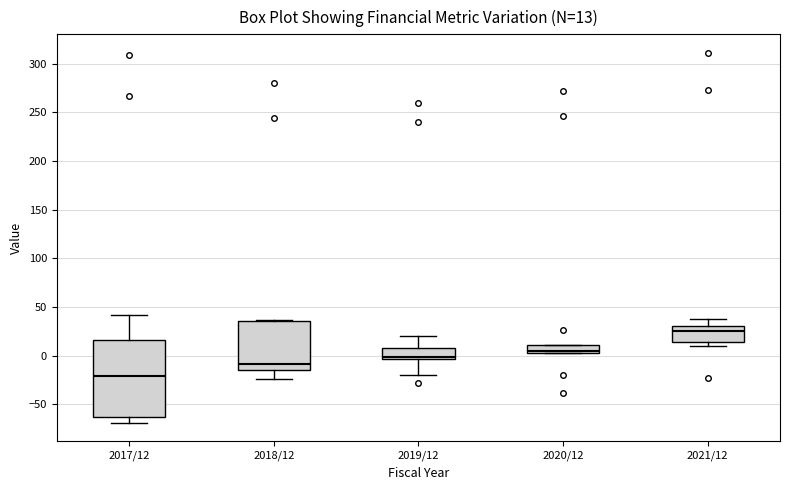

Which box has the lowest median line?

2017/12